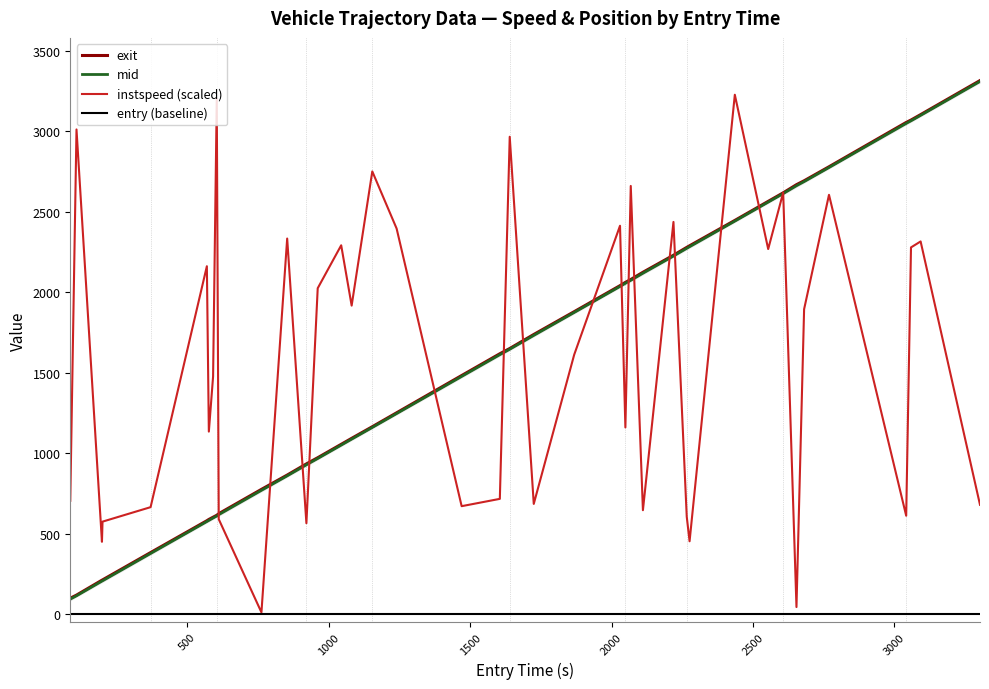

What is the highest value of the instspeed (scaled) series?

3226.2